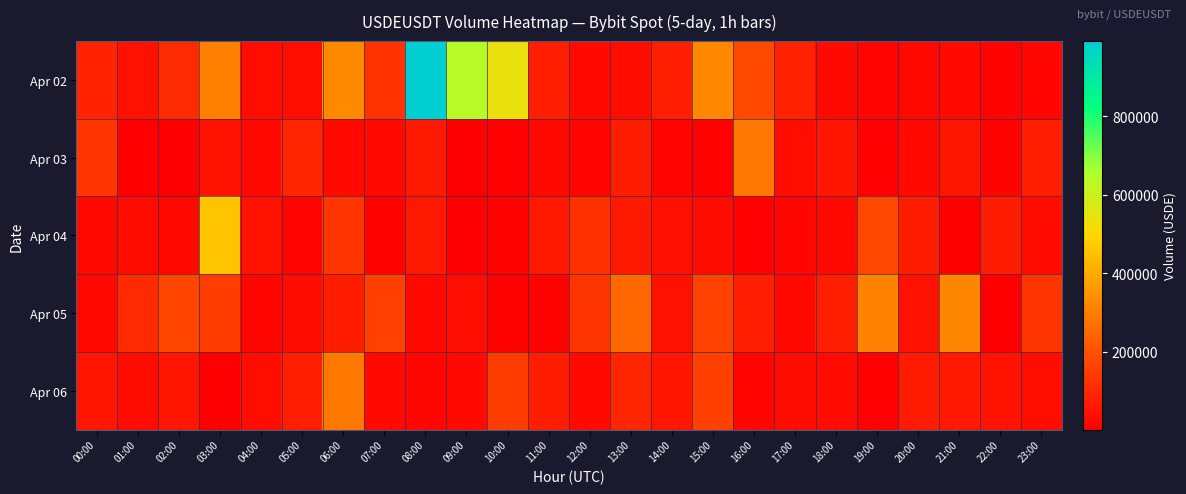

At how many categories does at least one series exceed 621911?

2